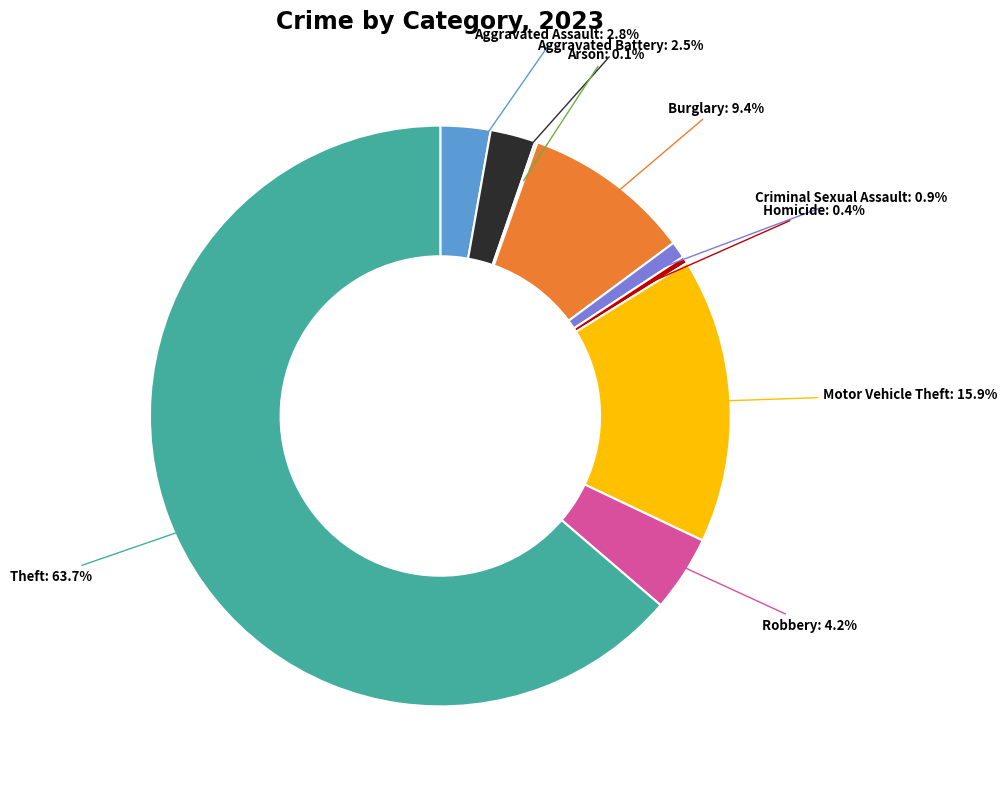

Does any single category account for the majority?

Yes